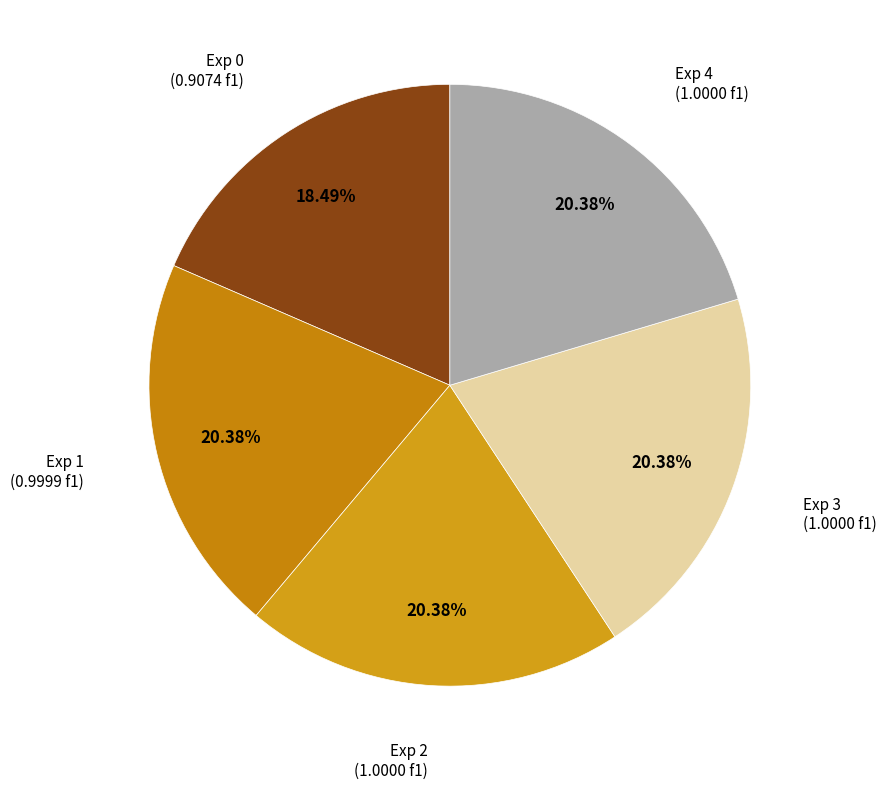

Is there a majority slice in this chart?

No